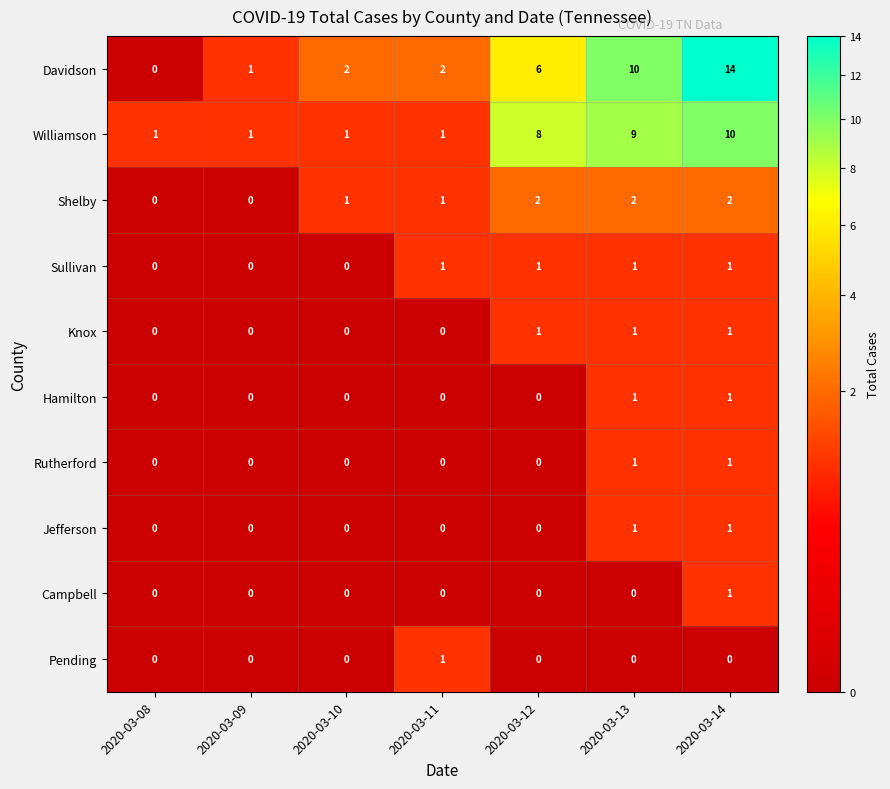

Which series has the widest spread of values?

Davidson